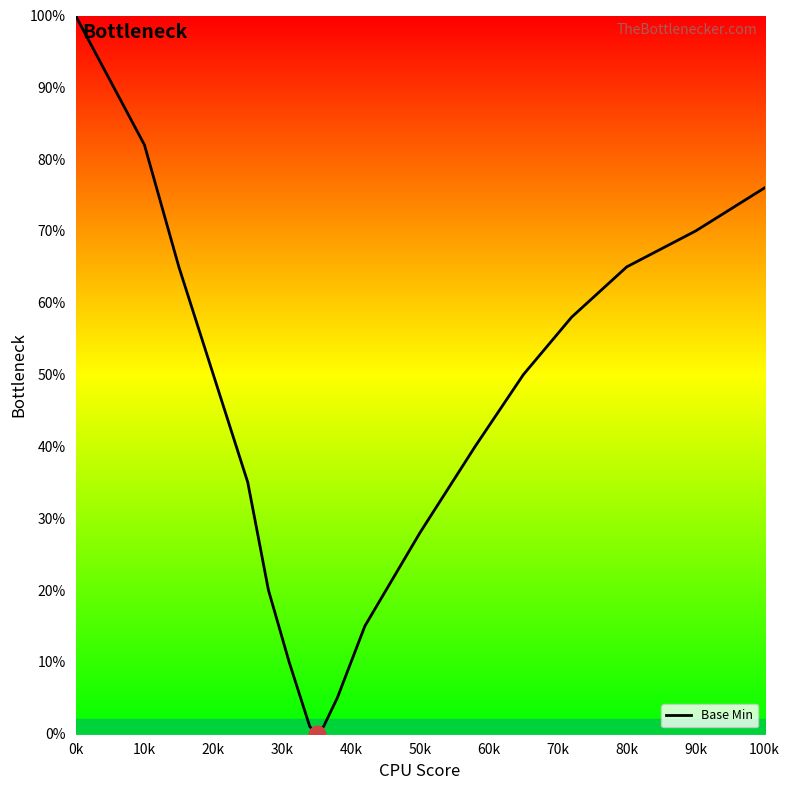

Count the number of categories in the chart.

20